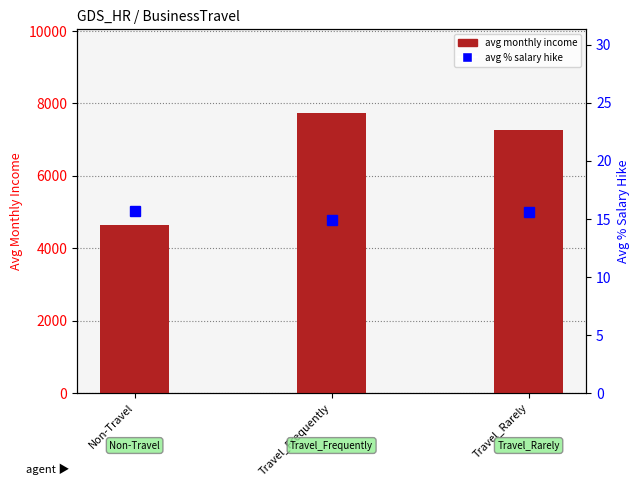

What are all the series names shown in the legend?

avg monthly income, avg % salary hike